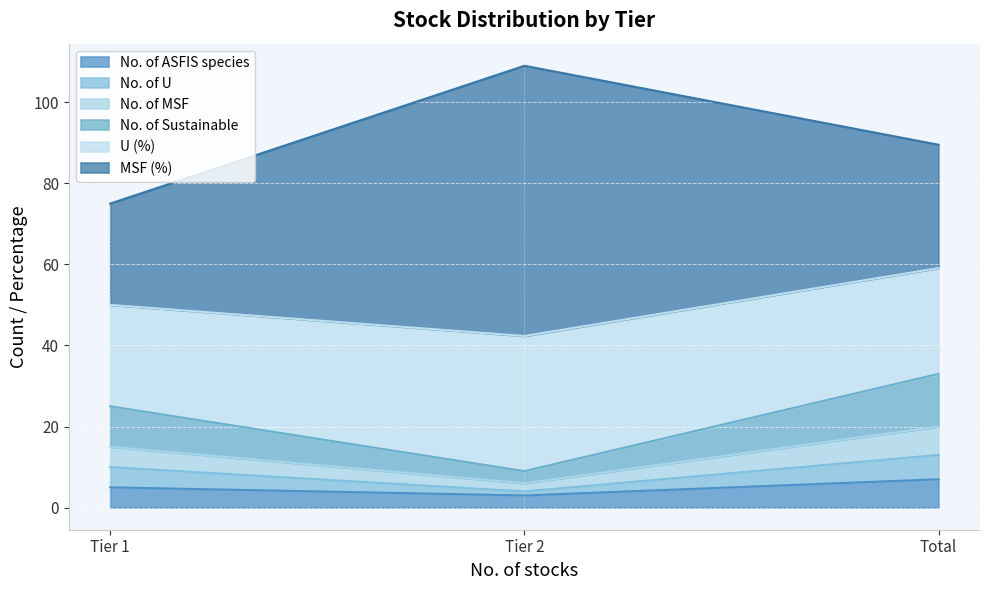

What position from the right is Tier 2?

2